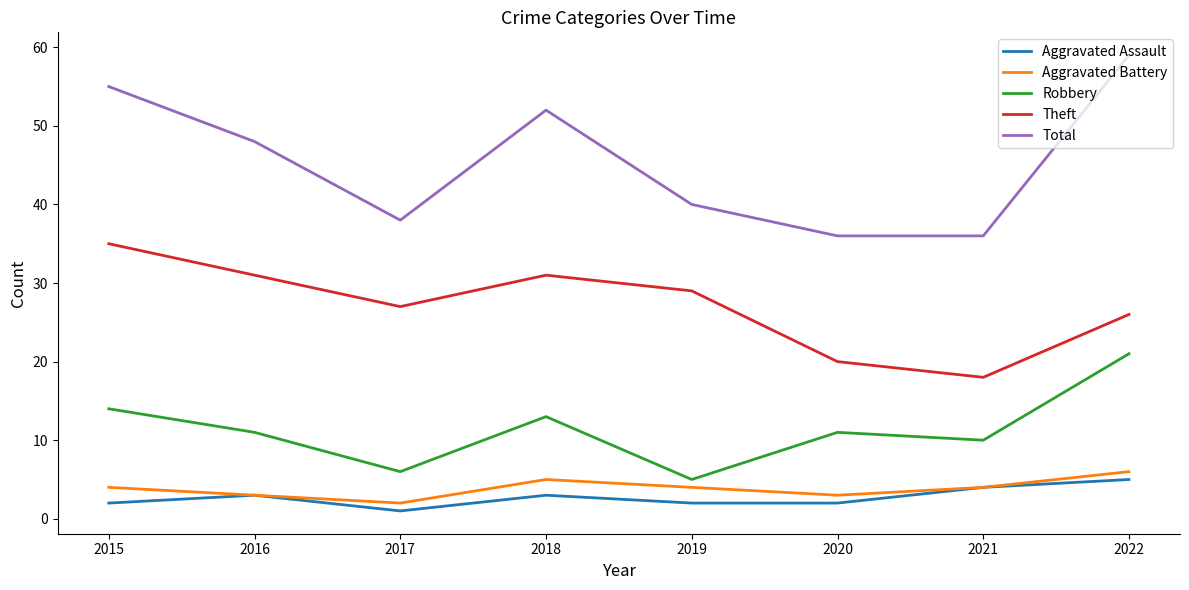

Count the number of categories in the chart.

8